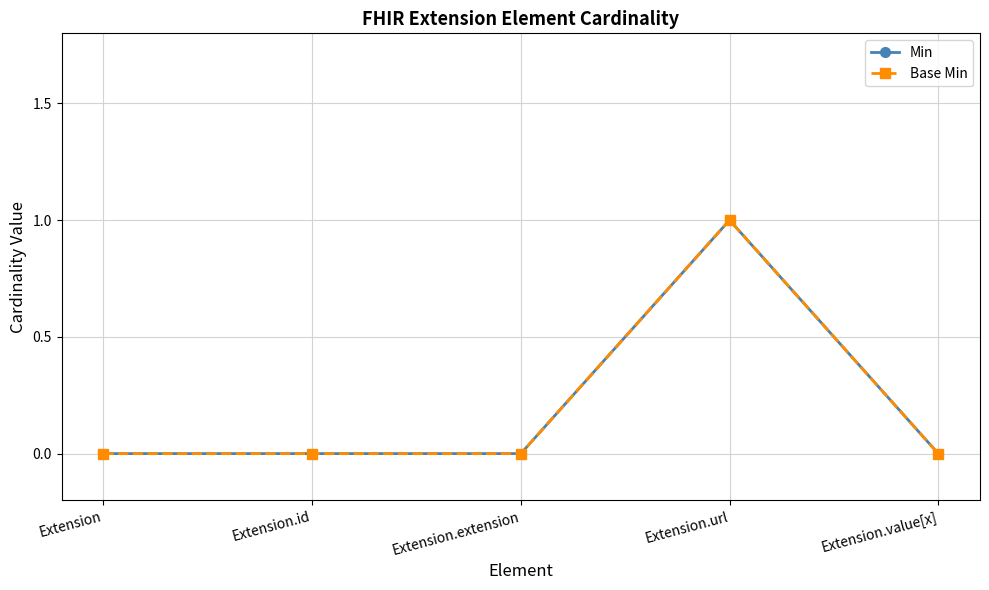

Is this an area chart (filled region under the line)?

No